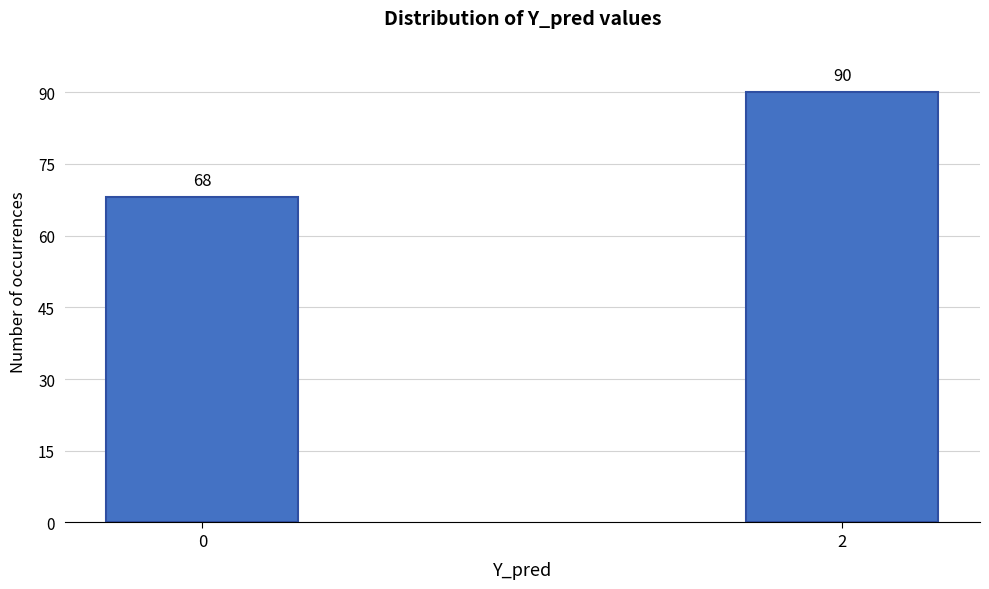

Reading left to right, transcribe all the data shown in this chart.

68	90